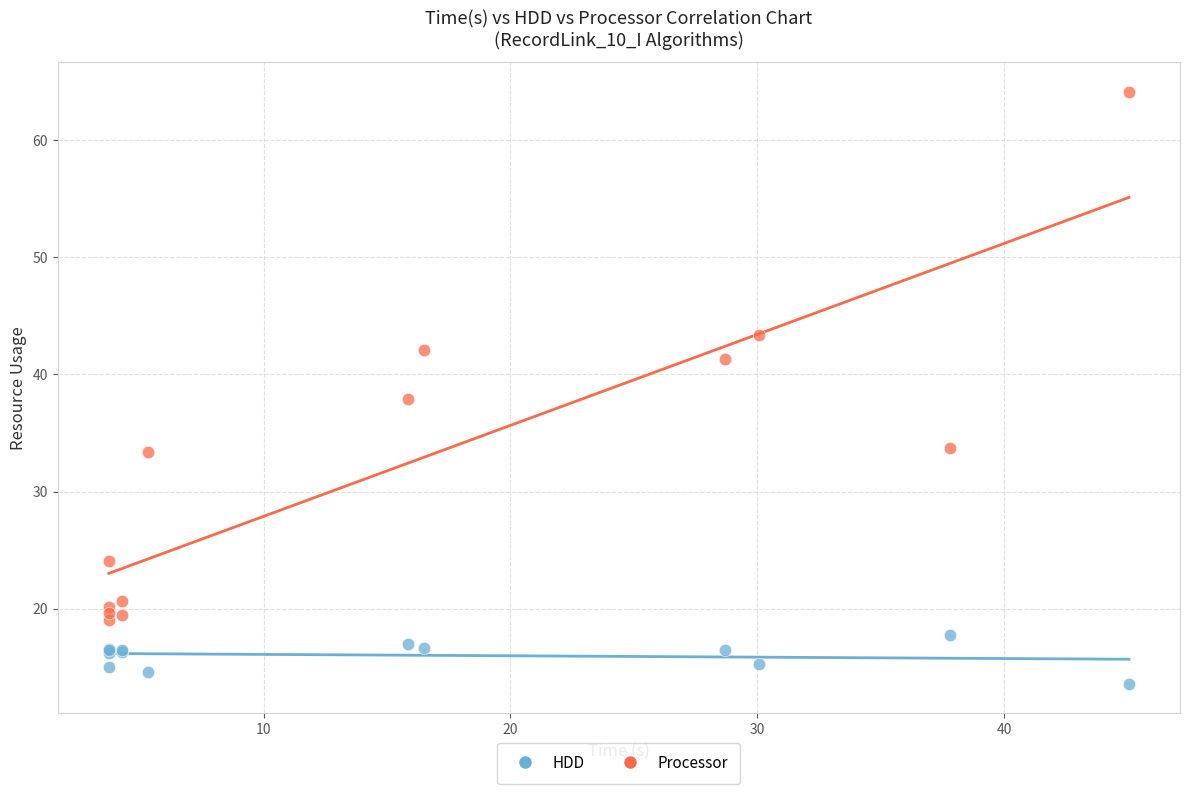

Which series contains the highest Y value?

Processor